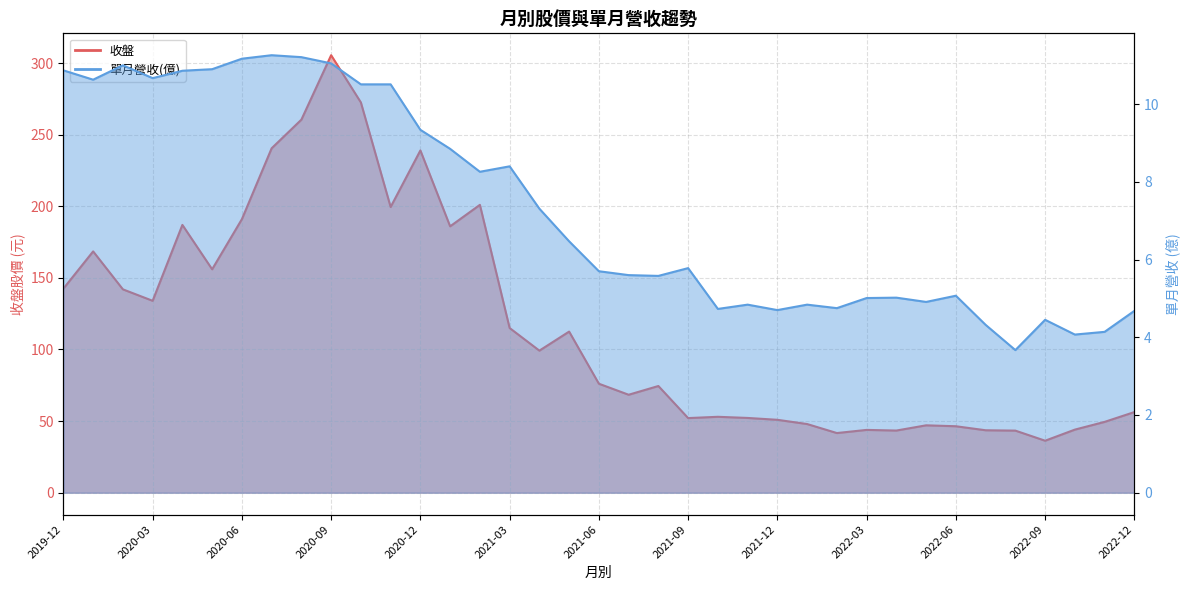

Read the 單月營收(億) value at 2022-03.

5.0